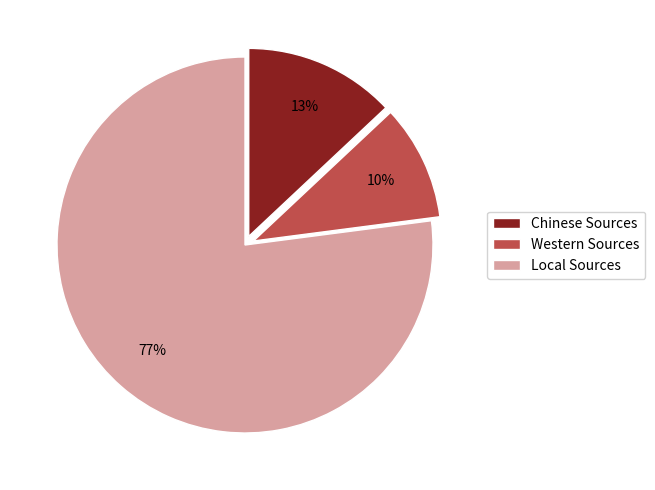

How many slices are in this pie chart?

3